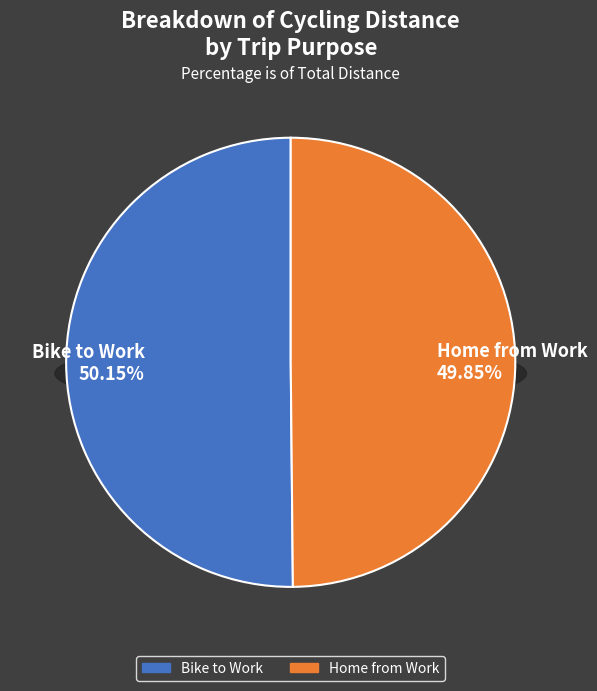

To the nearest percent, what percentage of the pie is Home from Work?

50%